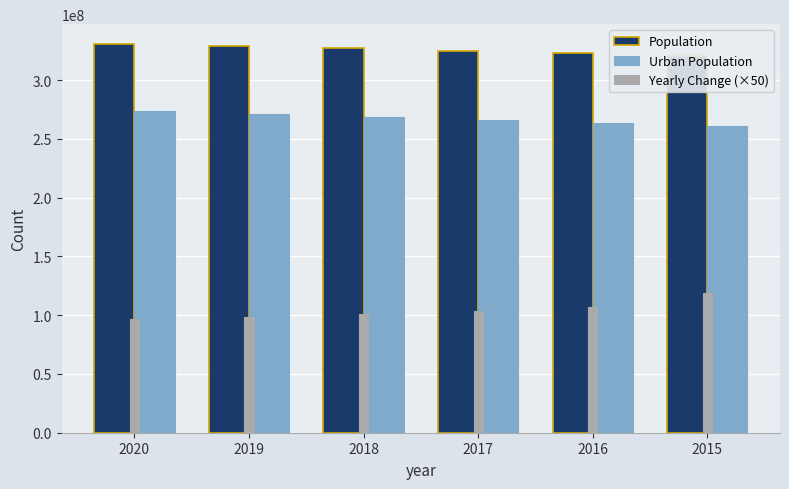

Reading left to right, transcribe all the data shown in this chart.

Population: 2020=331002651	2019=329064917	2018=327096265	2017=325084756	2016=323015995	2015=320878310
Urban Population: 2020=273975139	2019=271365914	2018=268786714	2017=266243516	2016=263743312	2015=261287811
Yearly Change (×50): 2020=96886700	2019=98432600	2018=100575450	2017=103438050	2016=106884250	2015=118668350